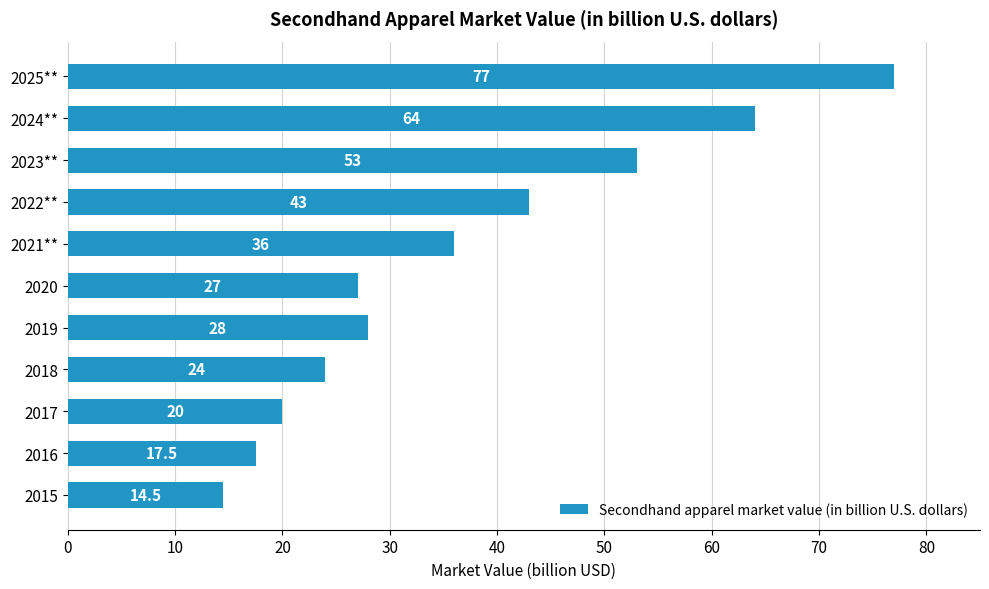

The chart shows a value of 24.0 at 2018. True or false?

True